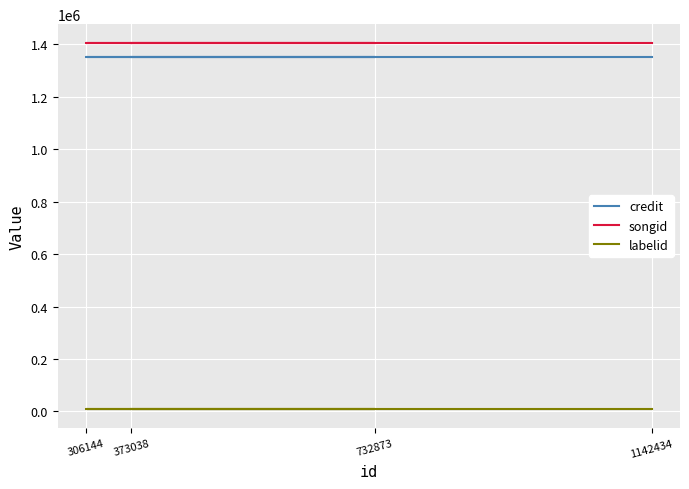

True or false: songid has a value of 879945 at 732873.

False